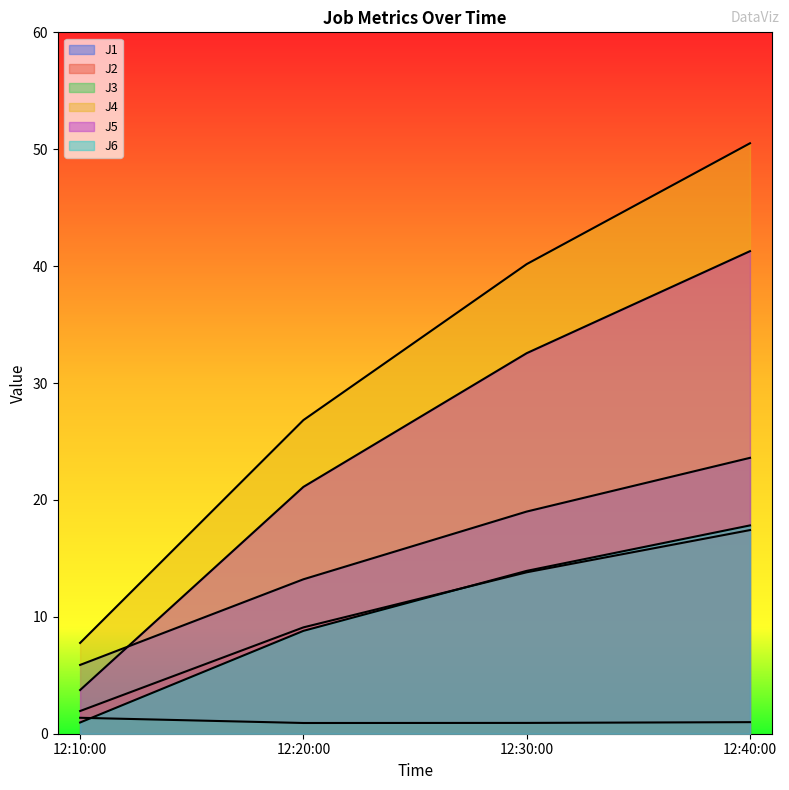

How many distinct data groups are displayed?

6